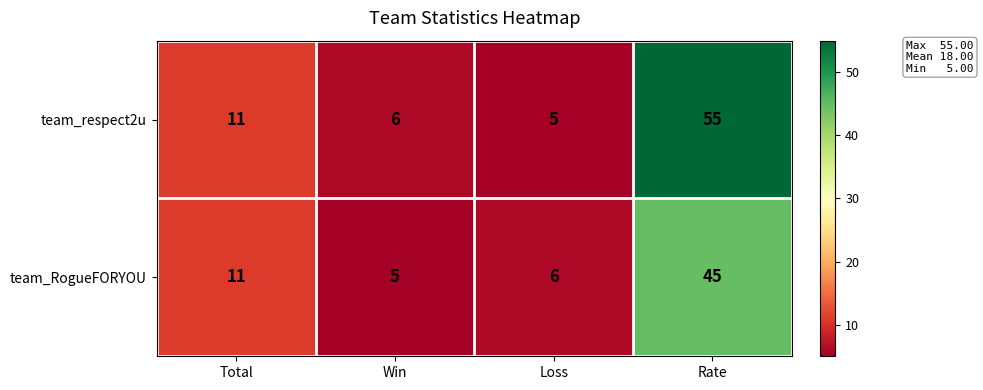

What is the spread (max minus min) of values at Win?

1